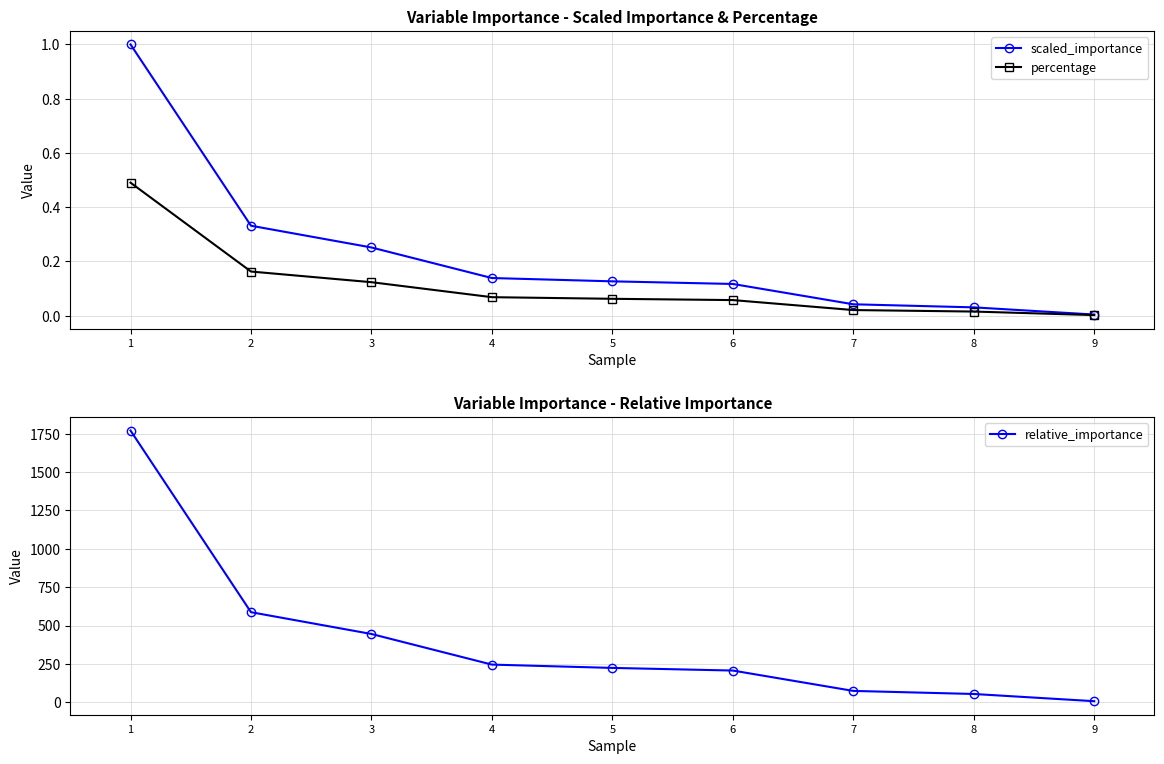

What is the value of the relative_importance point at the 1st from the left?

1771.1